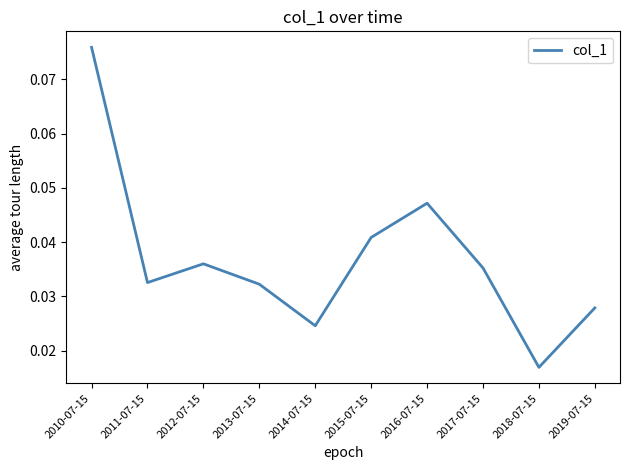

Where is the data nearest to the value 0?

2018-07-15